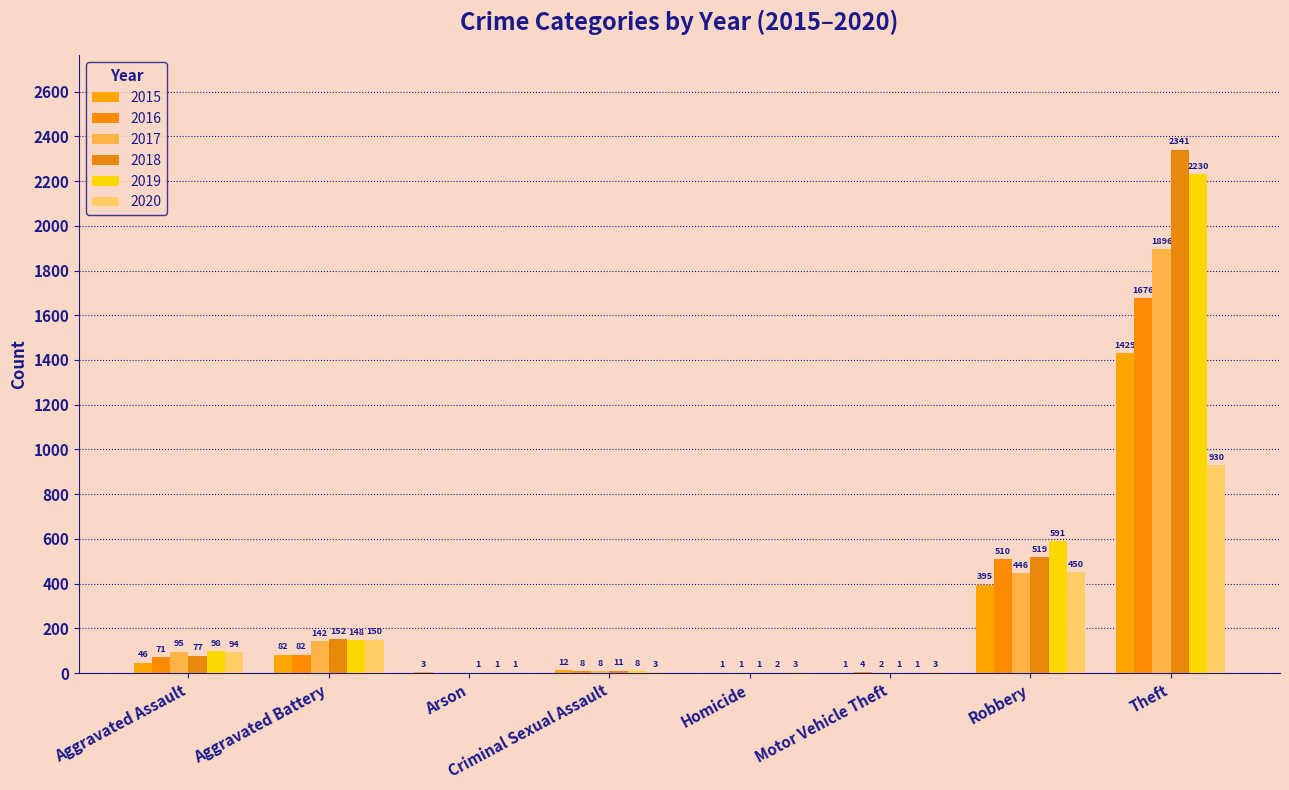

How many groups of bars are there?

8